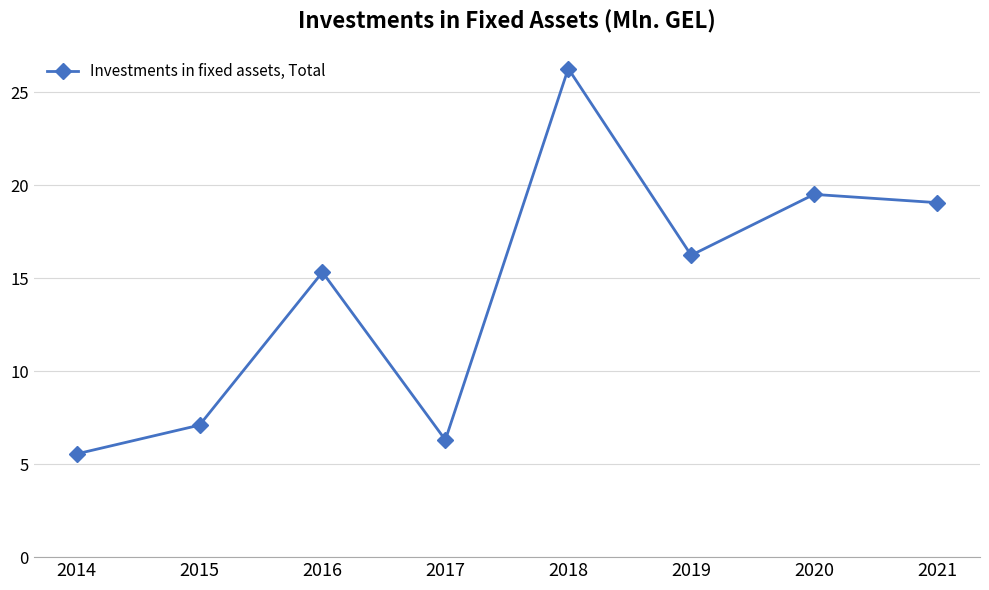

Reading left to right, what are all the values shown in this chart?

5.5	7.1	15.3	6.3	26.3	16.2	19.5	19.1